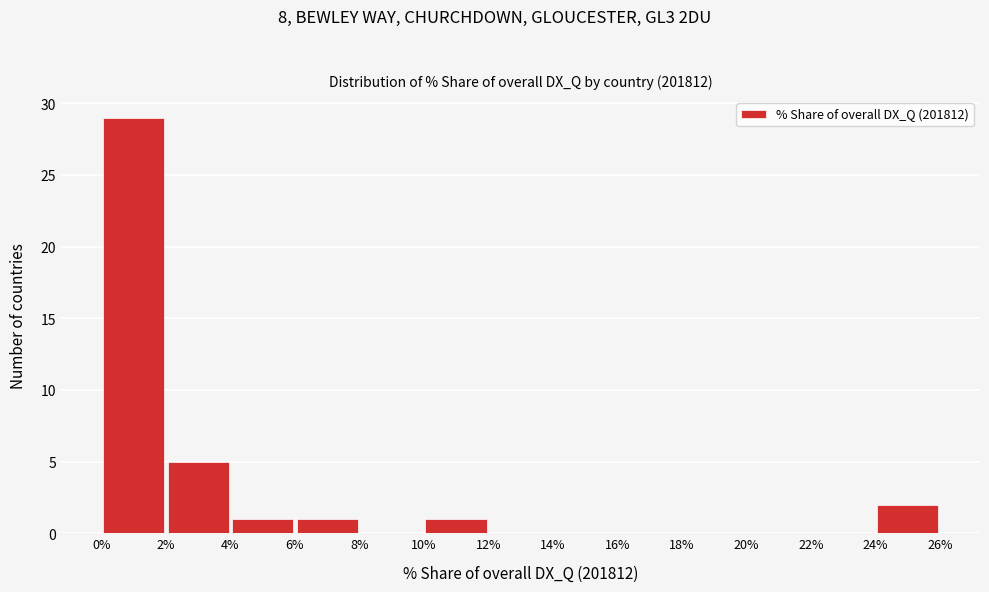

What is the height of the bar covering 10% to 12% on the x-axis? The values are not printed on the chart, so give them approximately, as read against the axis.

1